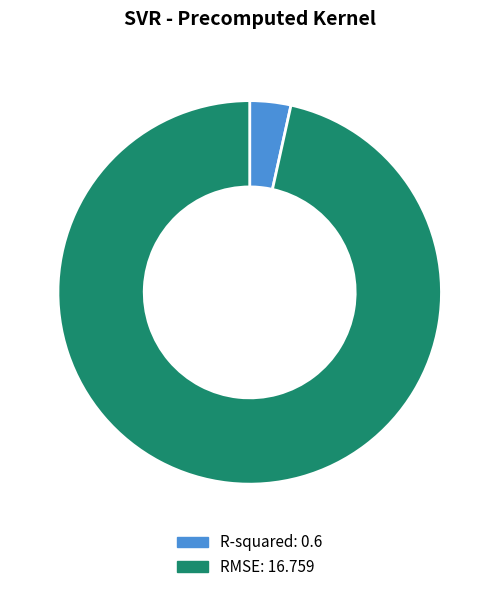

Rank the categories by value from lowest to highest.

R-squared, RMSE